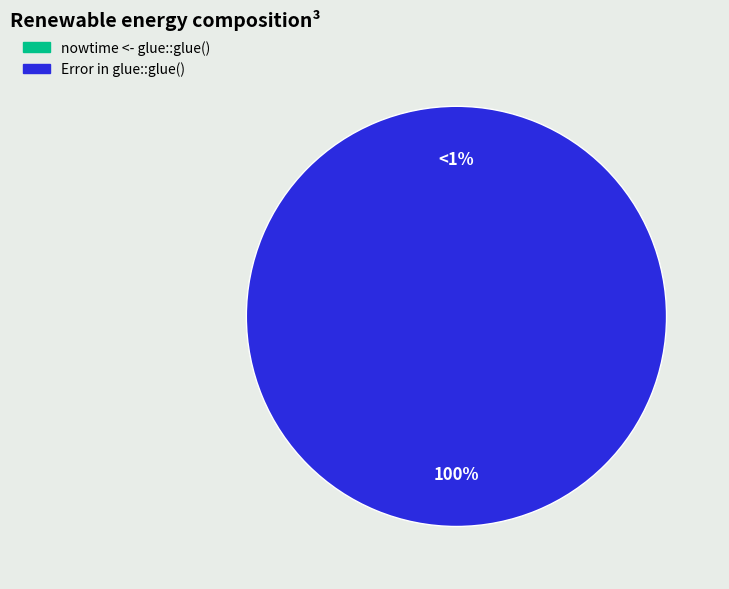

To the nearest percent, what is the combined percentage of nowtime <- glue::glue() and Error in glue::glue()?

100%